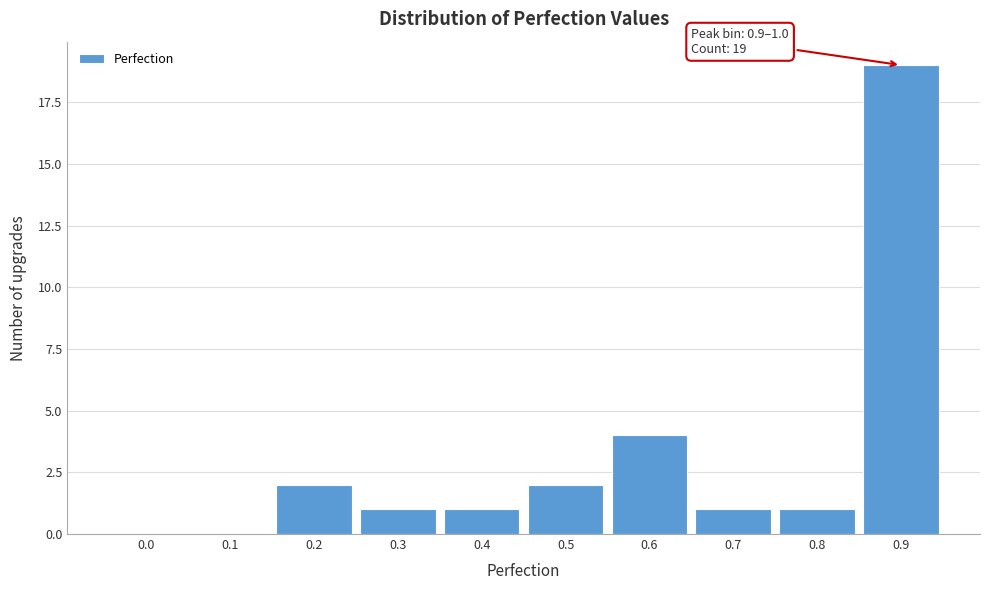

Reading right to left, list all the values displayed in this chart.

0.9=19	0.8=1	0.7=1	0.6=4	0.5=2	0.4=1	0.3=1	0.2=2	0.1=0	0.0=0